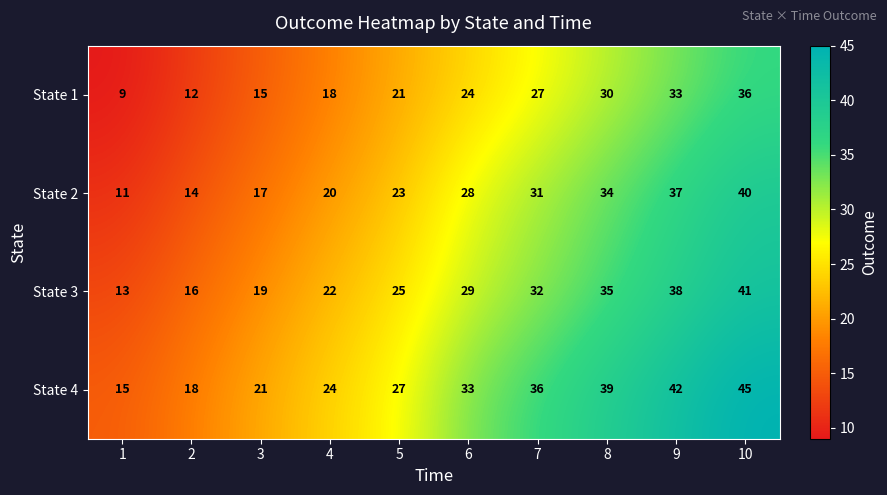

Which series has the largest range (max minus min)?

State 4